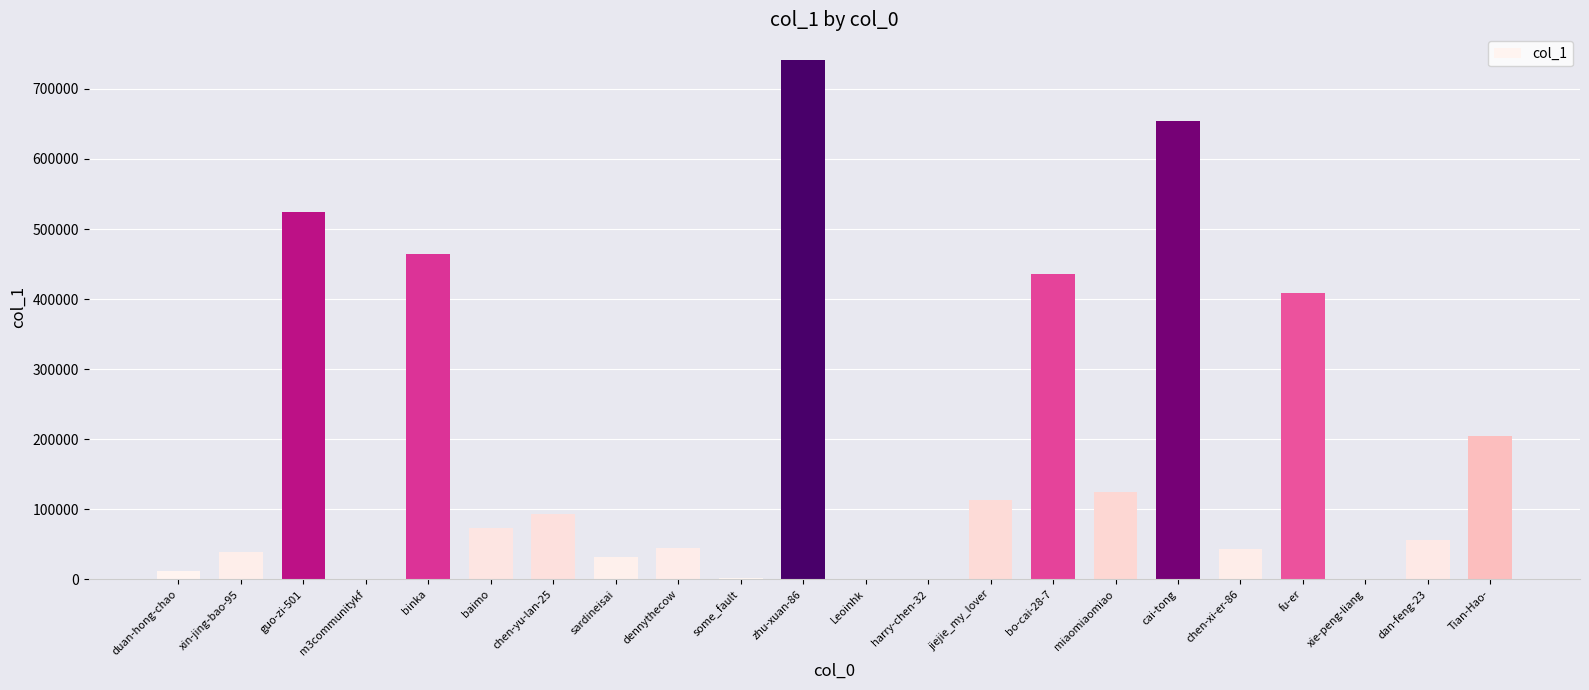

Is it true that the value at bo-cai-28-7 is 435187?

True